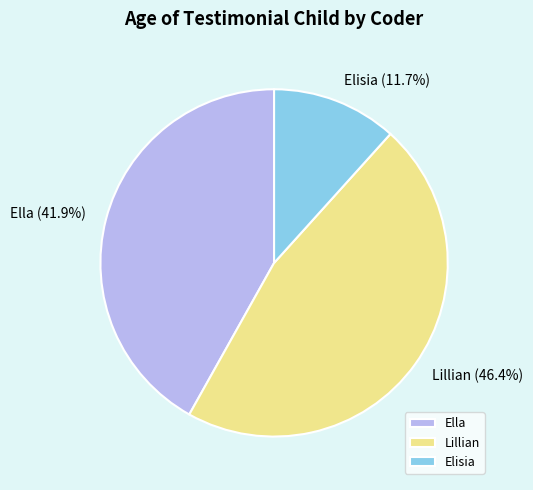

To the nearest percent, what portion does Lillian represent?

46%